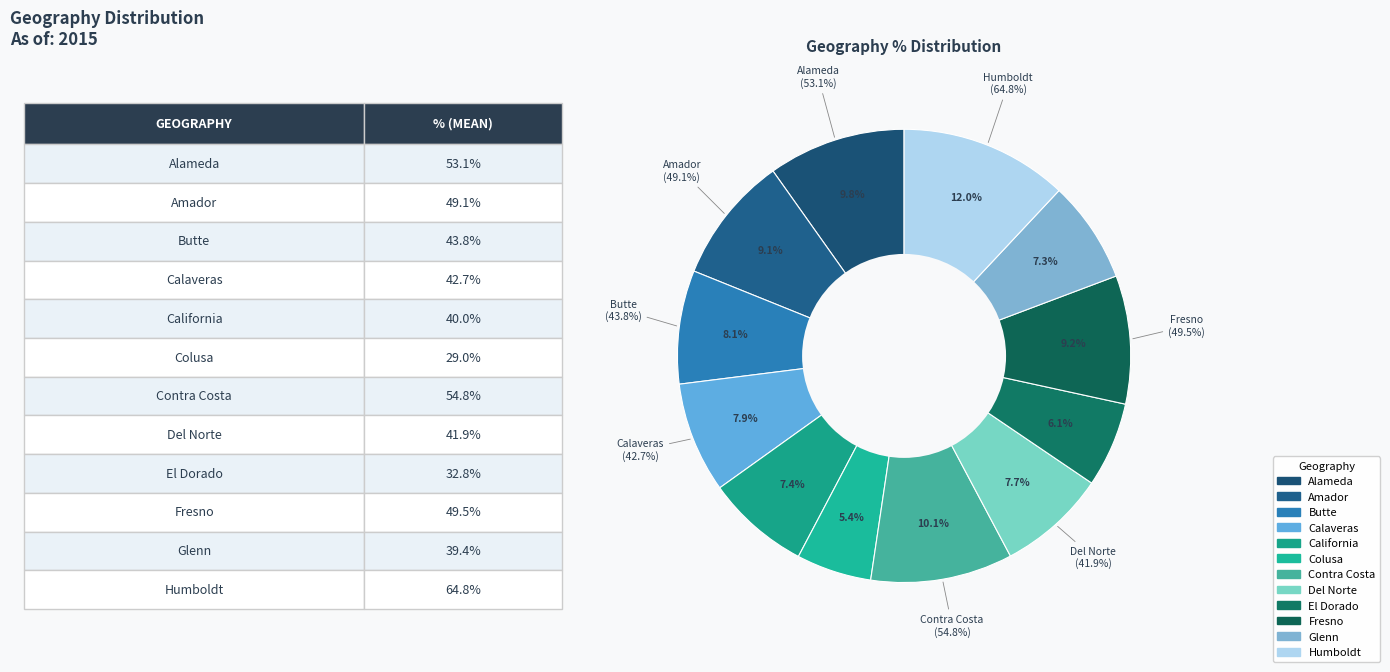

Do Contra Costa and Colusa together represent more than half of the pie?

No